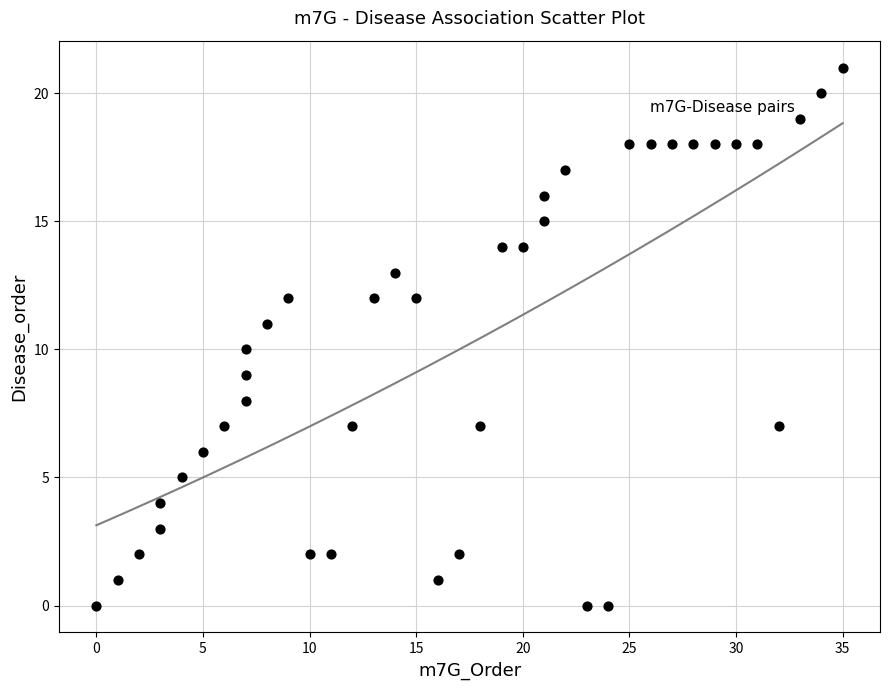

What is the range of Y values (max minus min)?

21